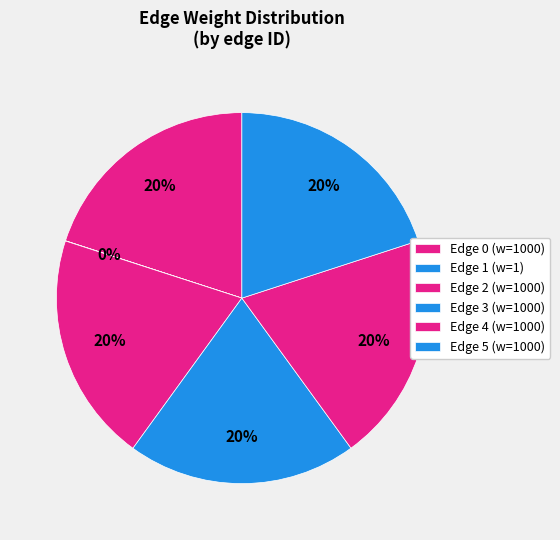

Combined, do Edge 0 and Edge 3 account for over 50%?

No